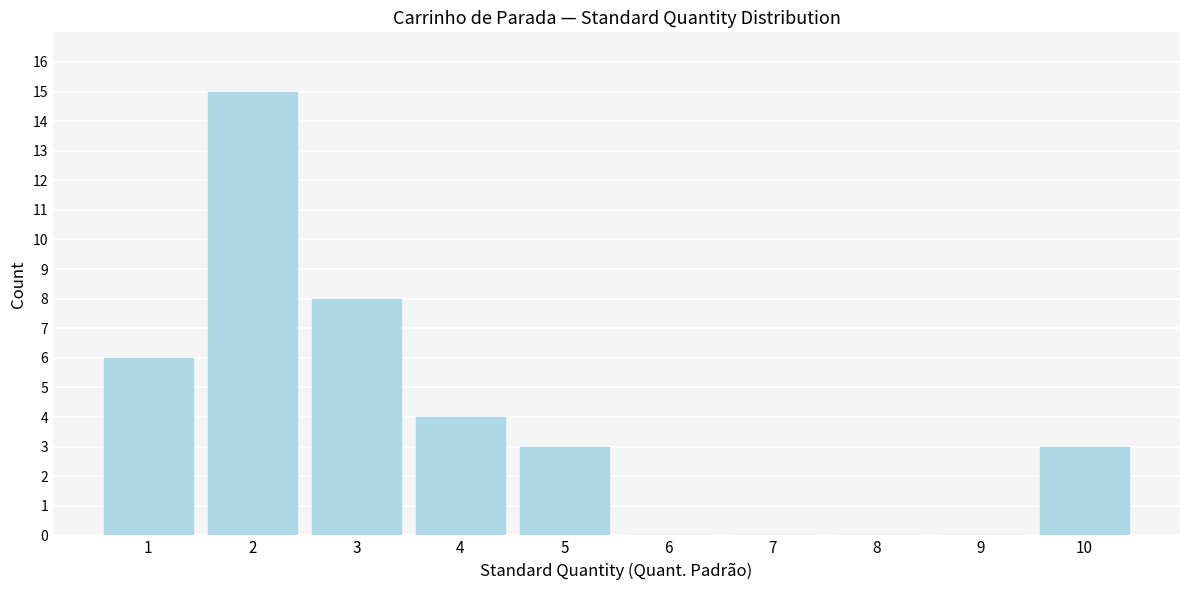

Reading right to left, extract all data points from this chart.

10=3	9=0	8=0	7=0	6=0	5=3	4=4	3=8	2=15	1=6